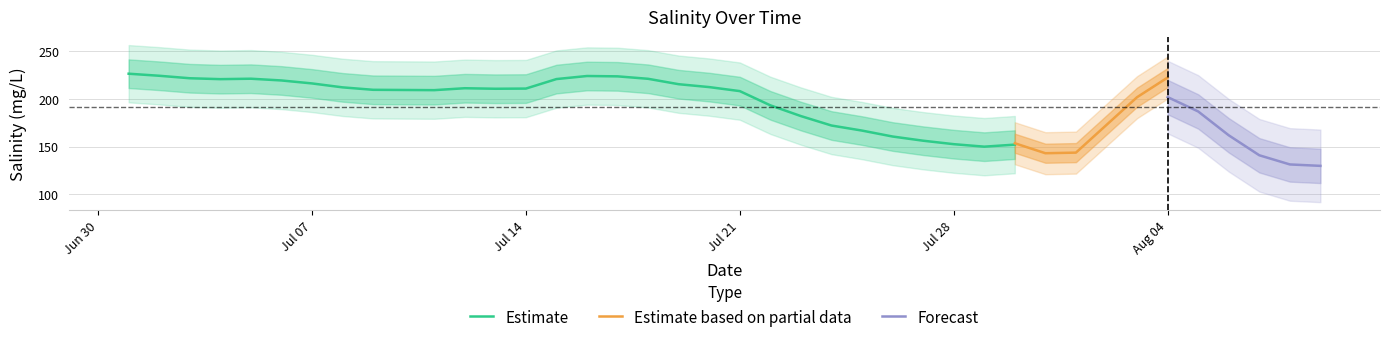

What is the difference between the maximum and minimum values?

147.8